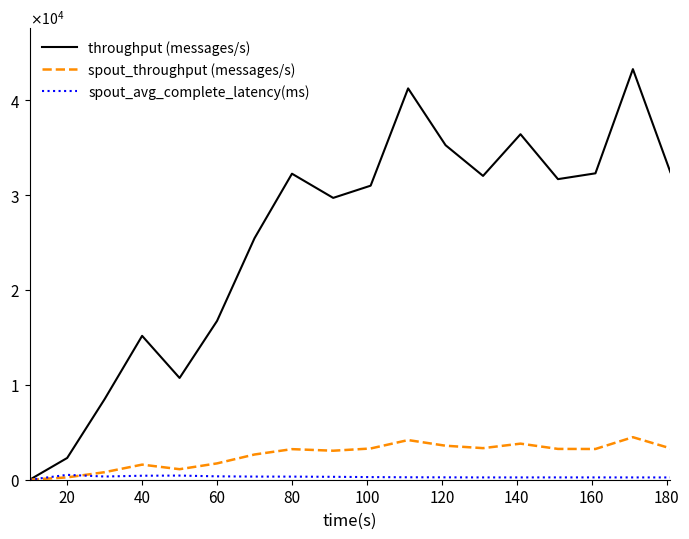

What is the difference between the maximum and second lowest values in the spout_throughput (messages/s) series?

4237.0